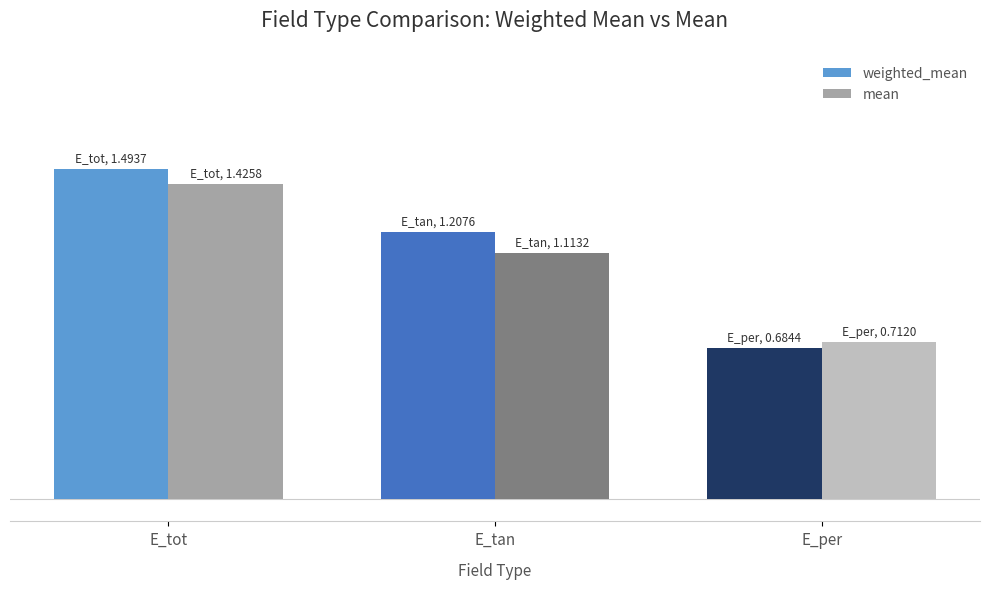

At which label is mean closest to 1?

E_tan